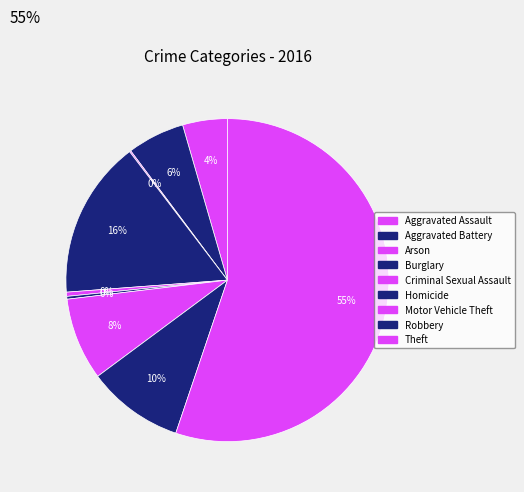

Which slice is the smallest?

Arson